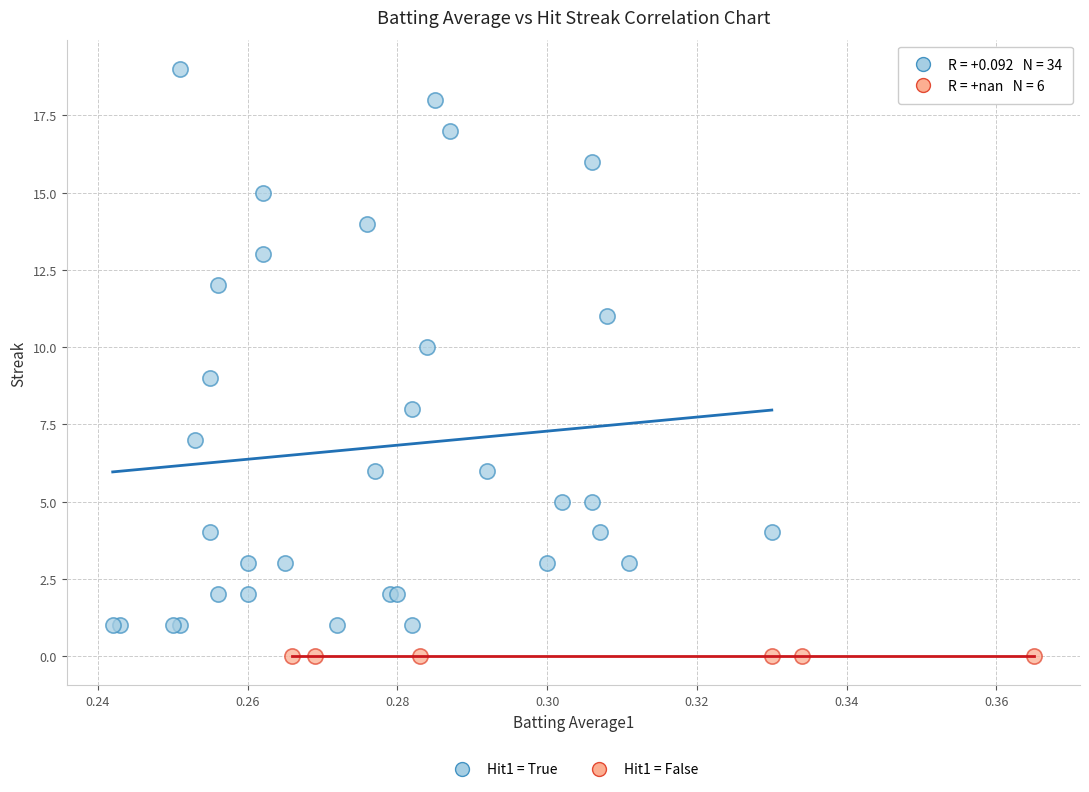

Which series reaches the maximum Y coordinate?

Hit1 = True